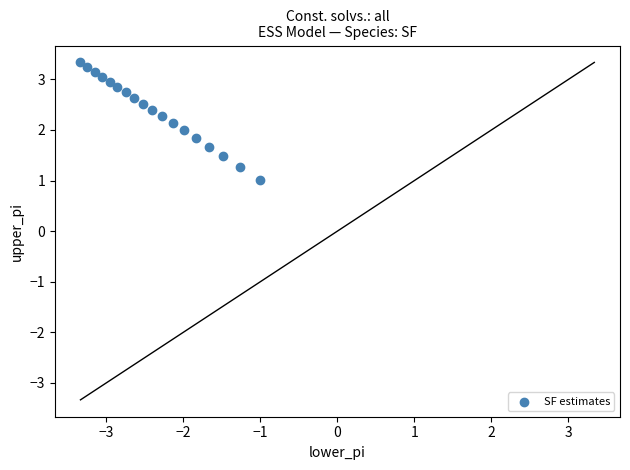

What is the range of X values (max minus min)?

2.3